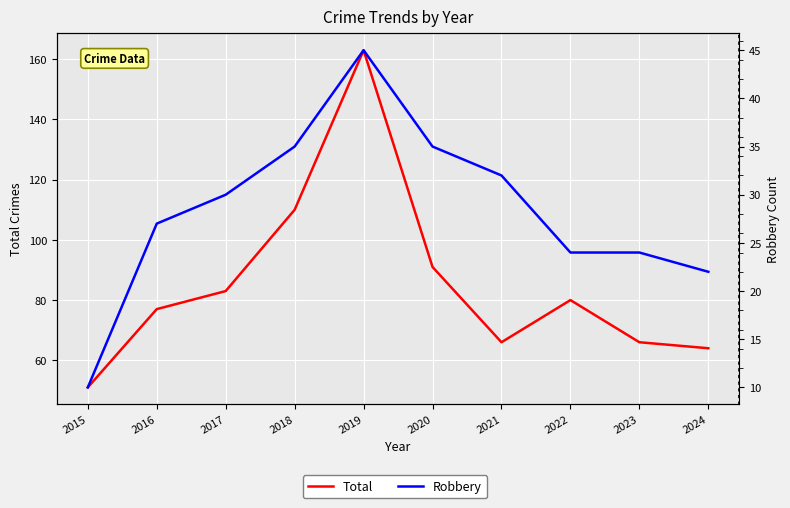

True or false: Robbery has a value of 77 at 2019.

False